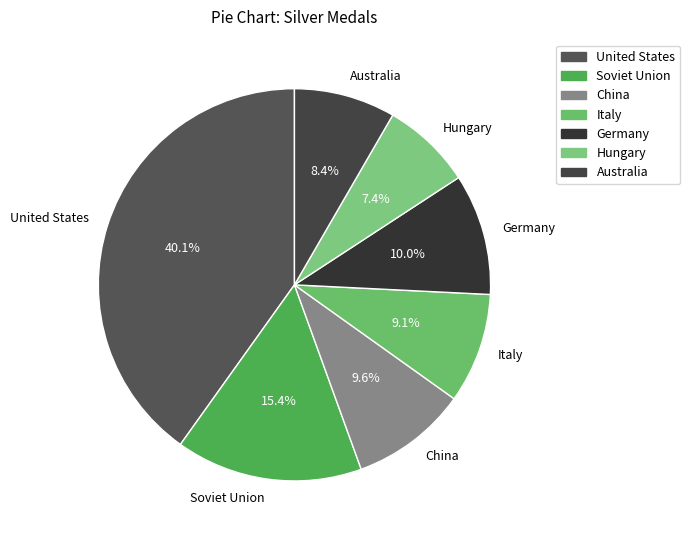

Combined, do Hungary and United States account for over 50%?

No